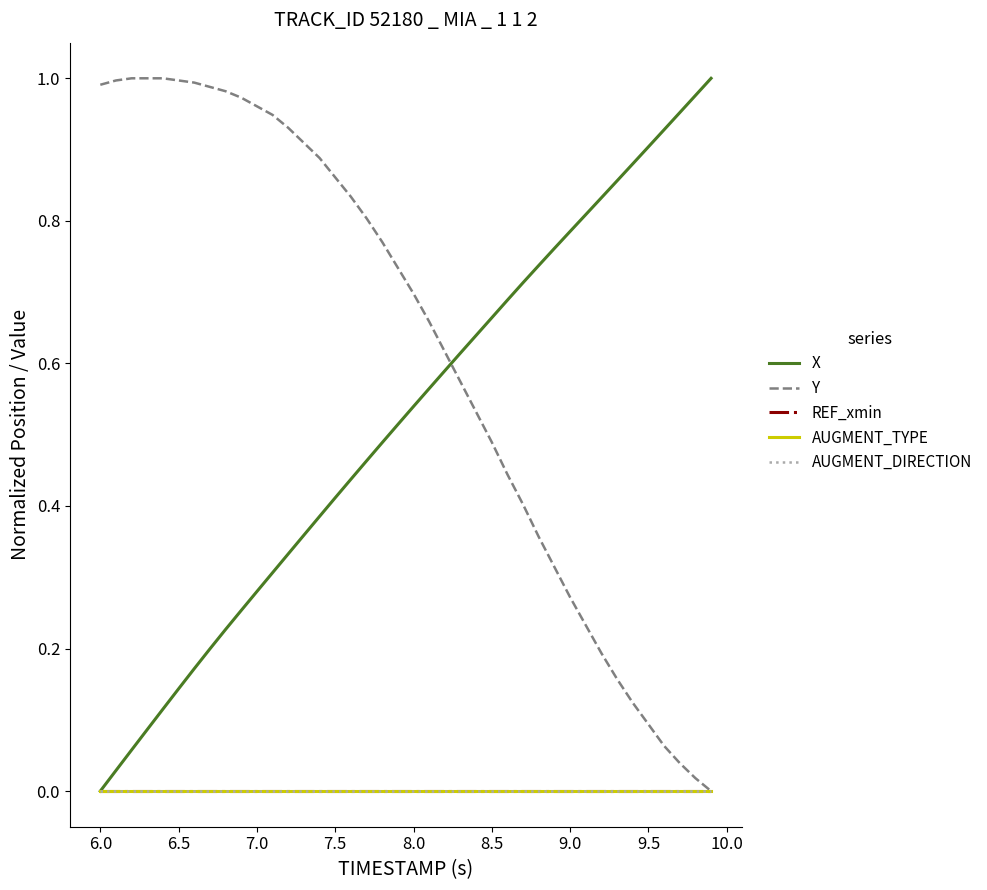

Does the chart display data point markers on the line(s)?

No